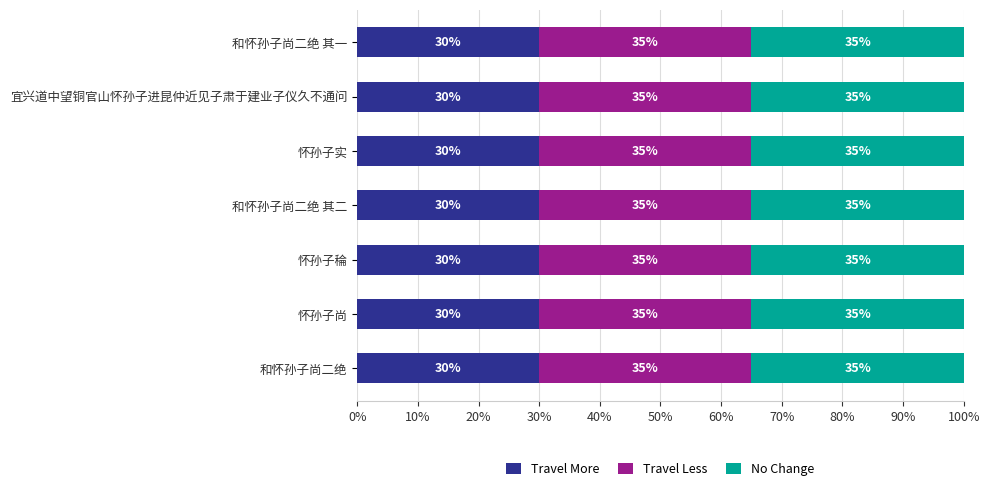

What is the maximum value for Travel More?

30.0